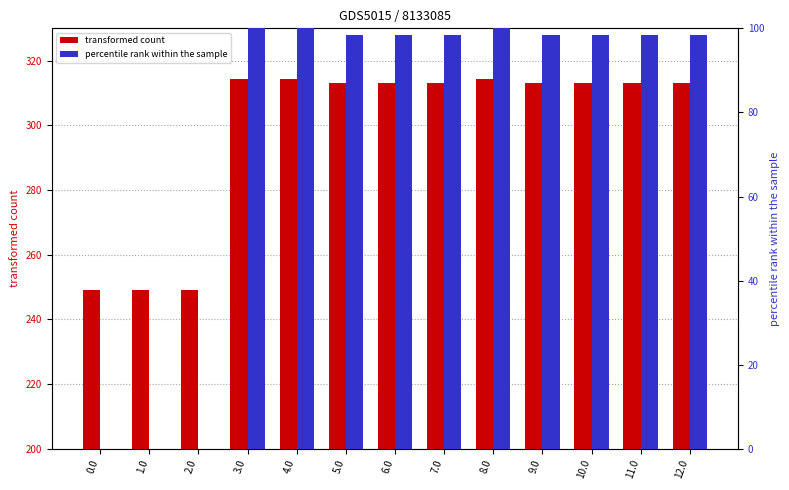

Reading right to left, list all the values displayed in this chart.

transformed count: 313.2	313.2	313.2	313.2	314.2	313.2	313.2	313.2	314.2	314.2	249.2	249.2	249.2
percentile rank within the sample: 98.5	98.5	98.5	98.5	100.0	98.5	98.5	98.5	100.0	100.0	0.0	0.0	0.0